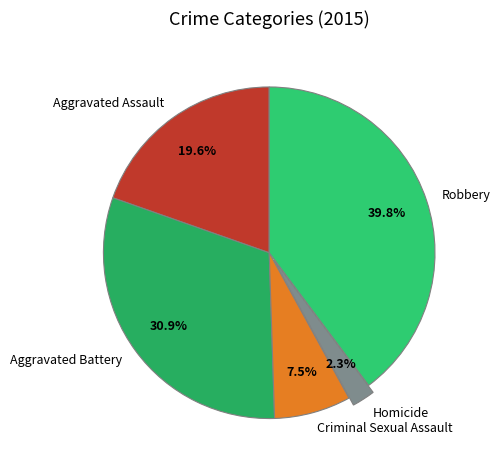

Is Homicide the majority of the pie?

No